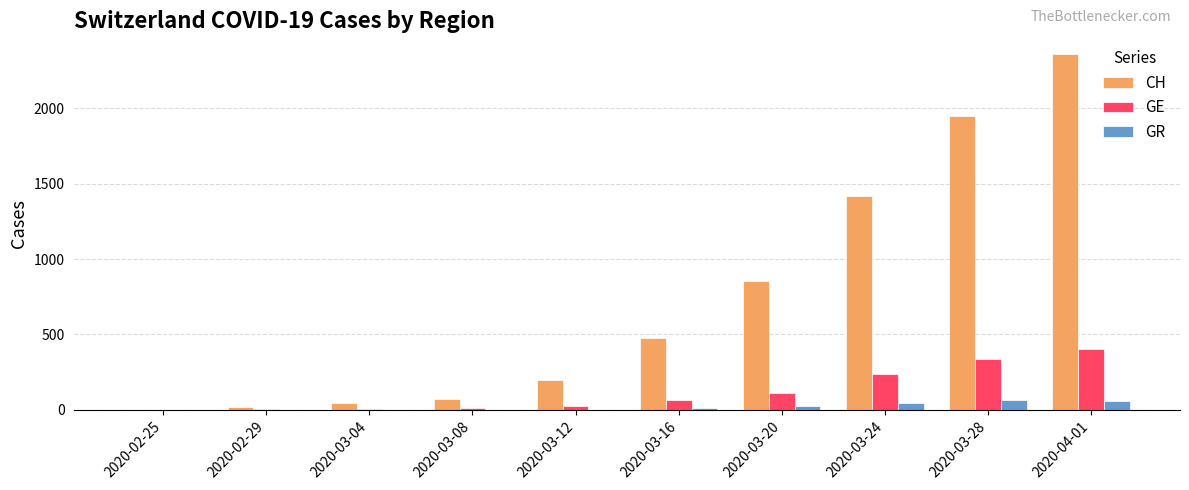

Where is GE nearest to the value 203?

2020-03-24